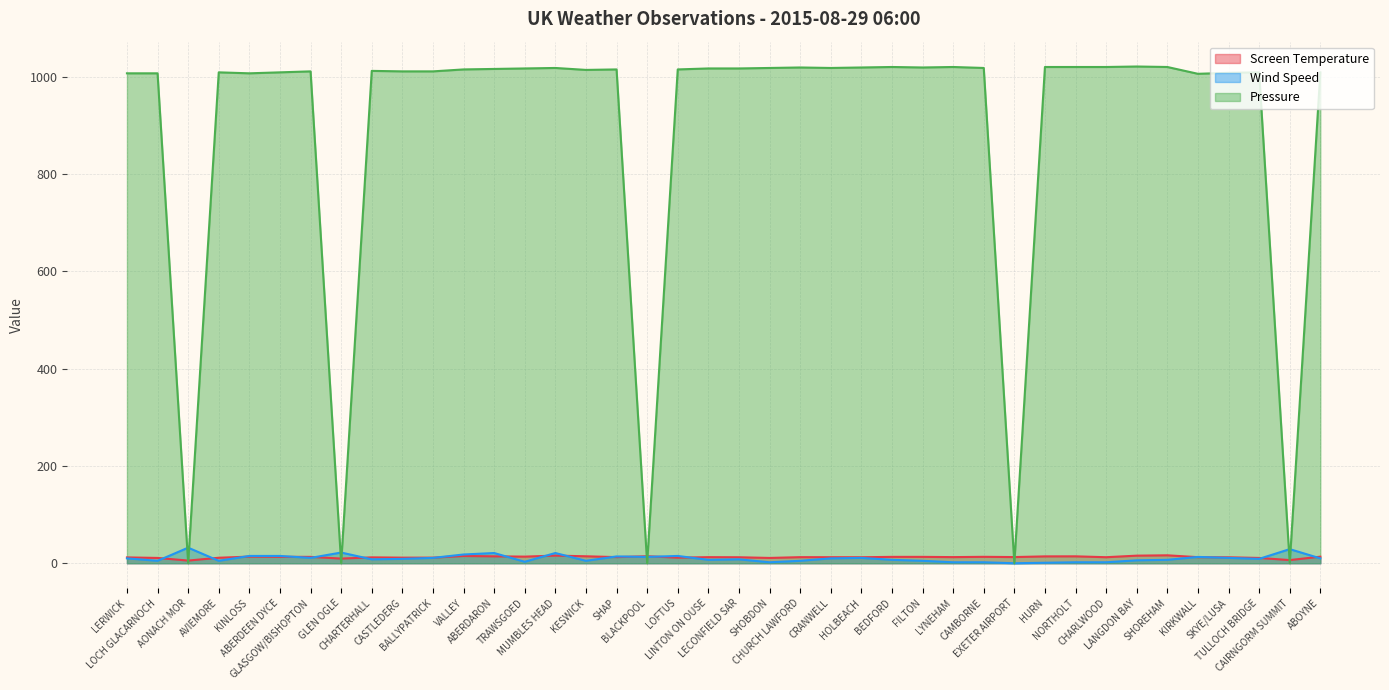

What are all the series names shown in the legend?

Screen Temperature, Wind Speed, Pressure